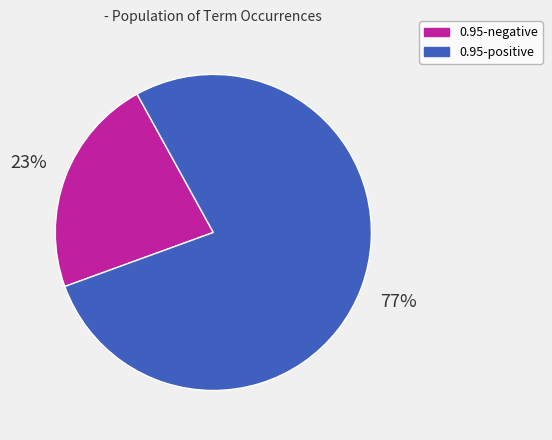

How many segments does this pie chart have?

2